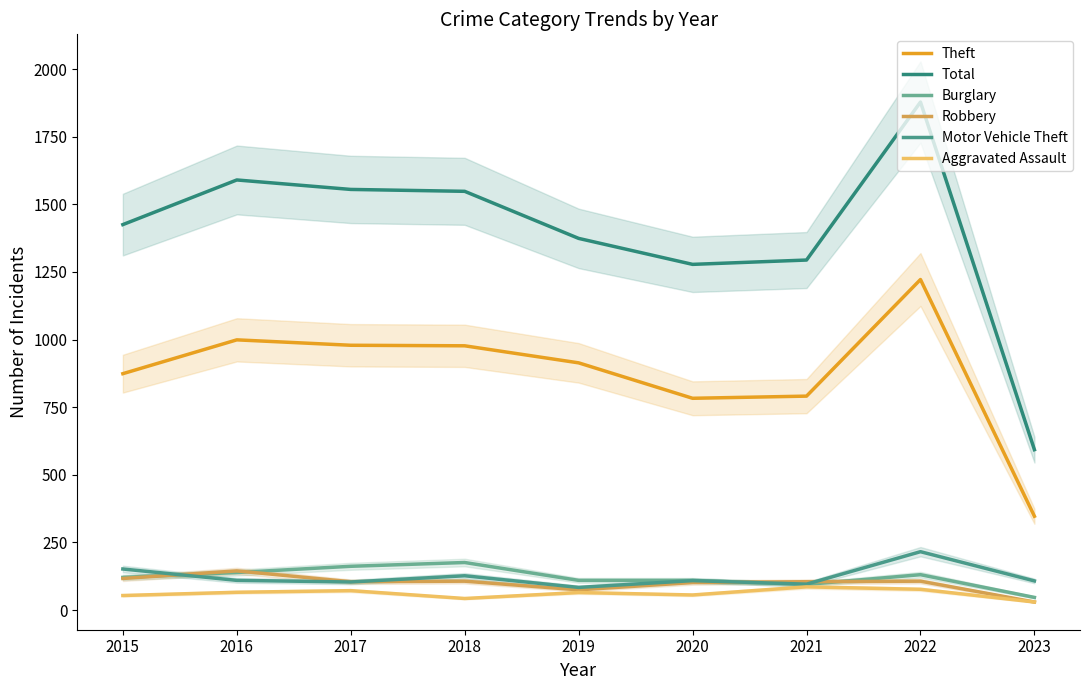

Rank the series by their maximum value, from lowest to highest.

Aggravated Assault, Robbery, Burglary, Motor Vehicle Theft, Theft, Total